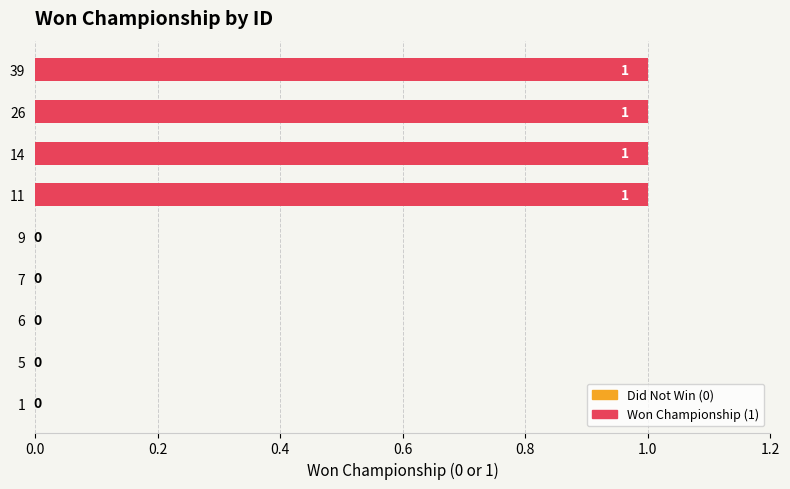

Reading top to bottom, extract all data points from this chart.

39=1	26=1	14=1	11=1	9=0	7=0	6=0	5=0	1=0